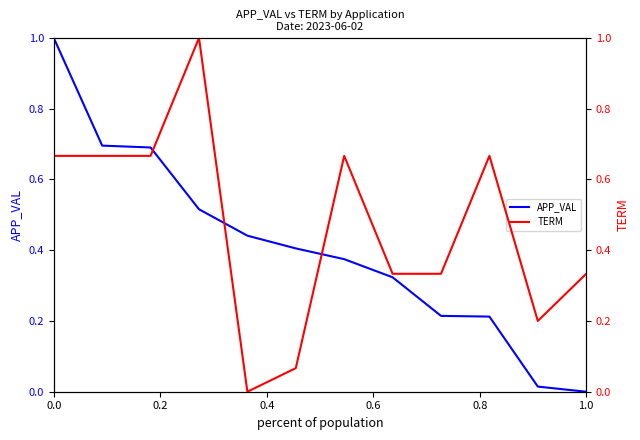

The APP_VAL series shows 1.5 at 0.0. True or false?

False